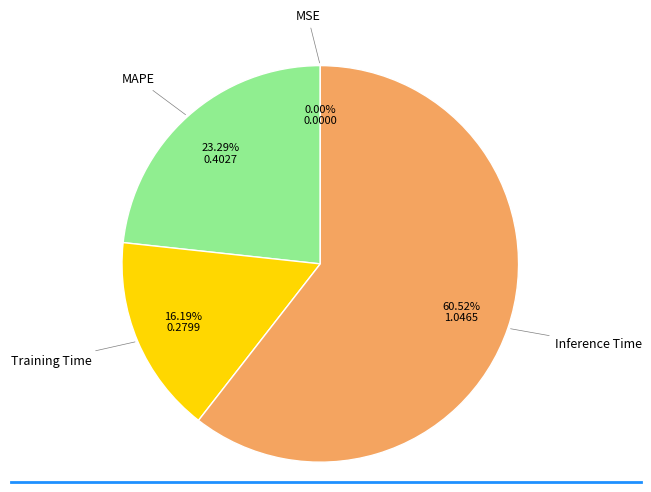

What is the ratio of the value at Training Time to the value at Inference Time?

0.3